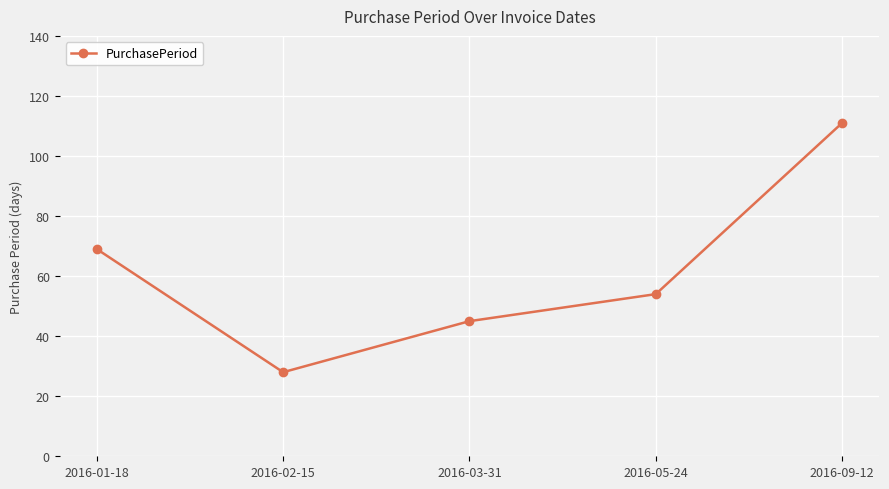

What position from the left is 2016-01-18?

1